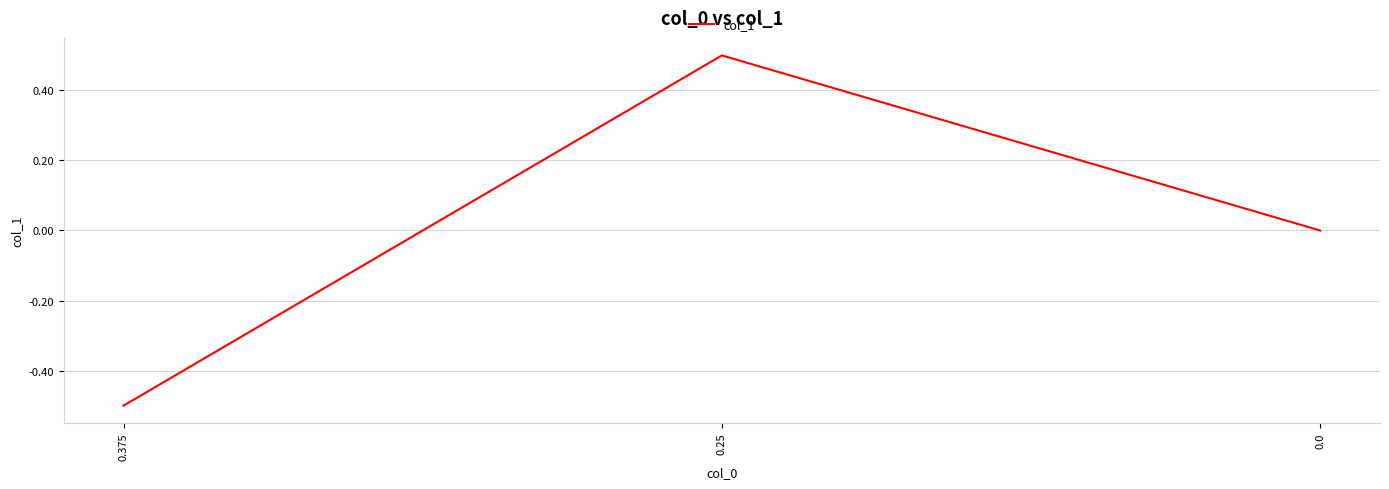

Count the number of data series in this chart.

1